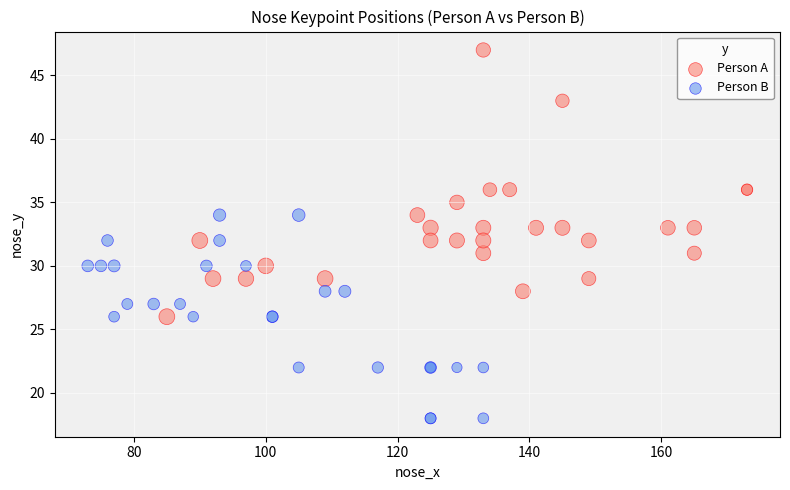

Which series reaches the minimum Y coordinate?

Person B